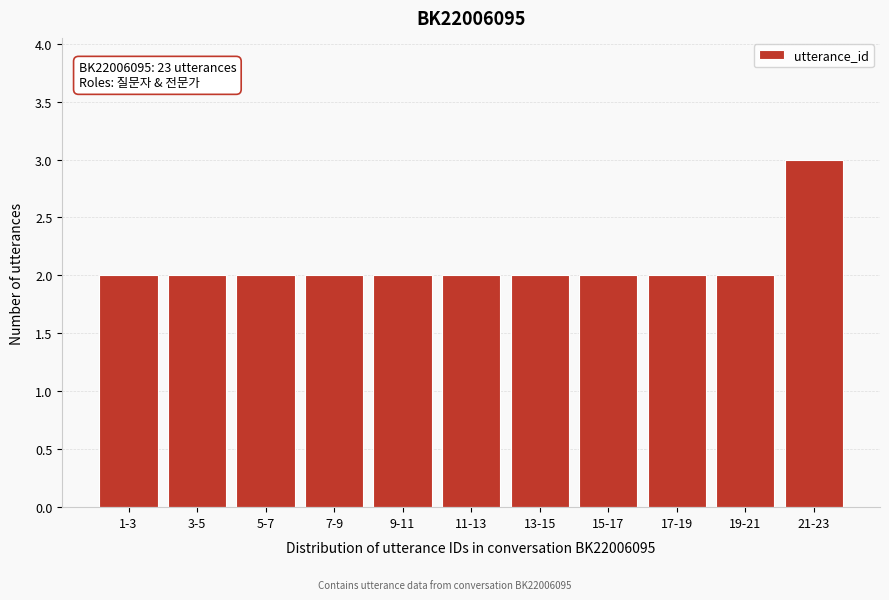

Reading left to right, what are all the values shown in this chart?

2	2	2	2	2	2	2	2	2	2	3